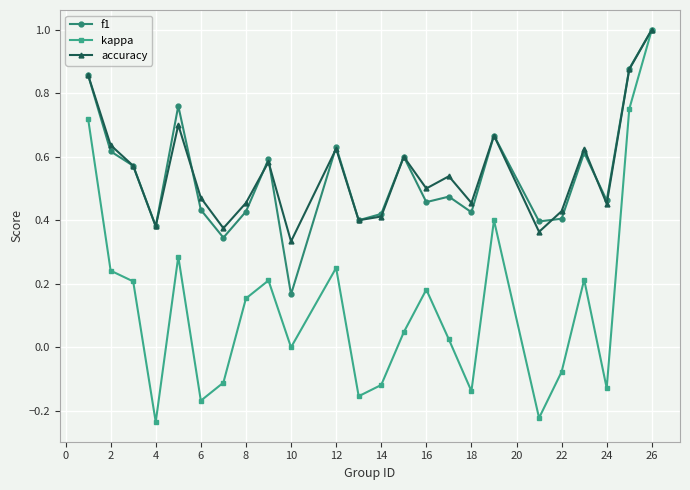

What is the sum of all accuracy values?

13.3